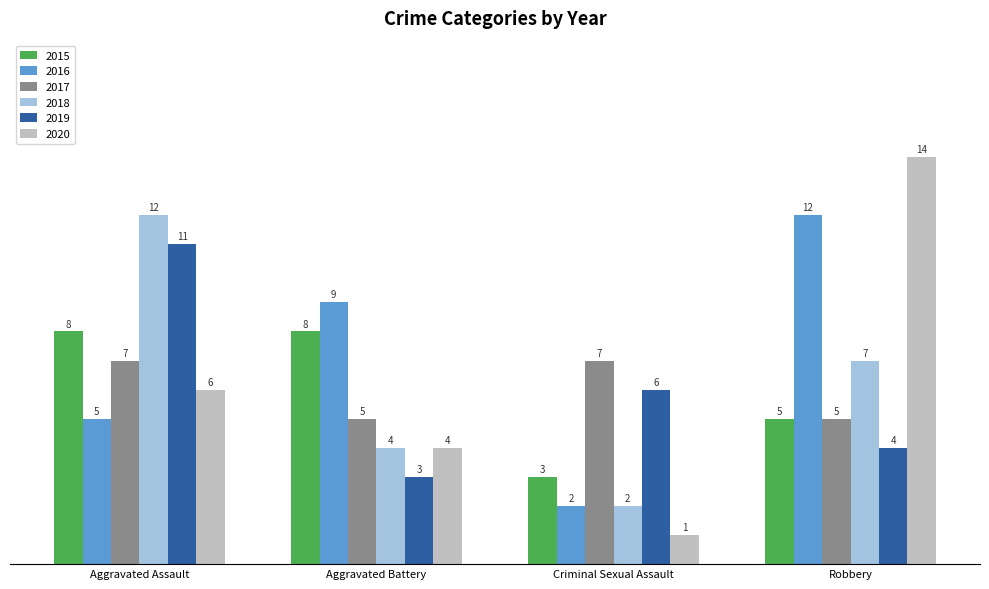

What is the difference between the highest and lowest values at Robbery?

10